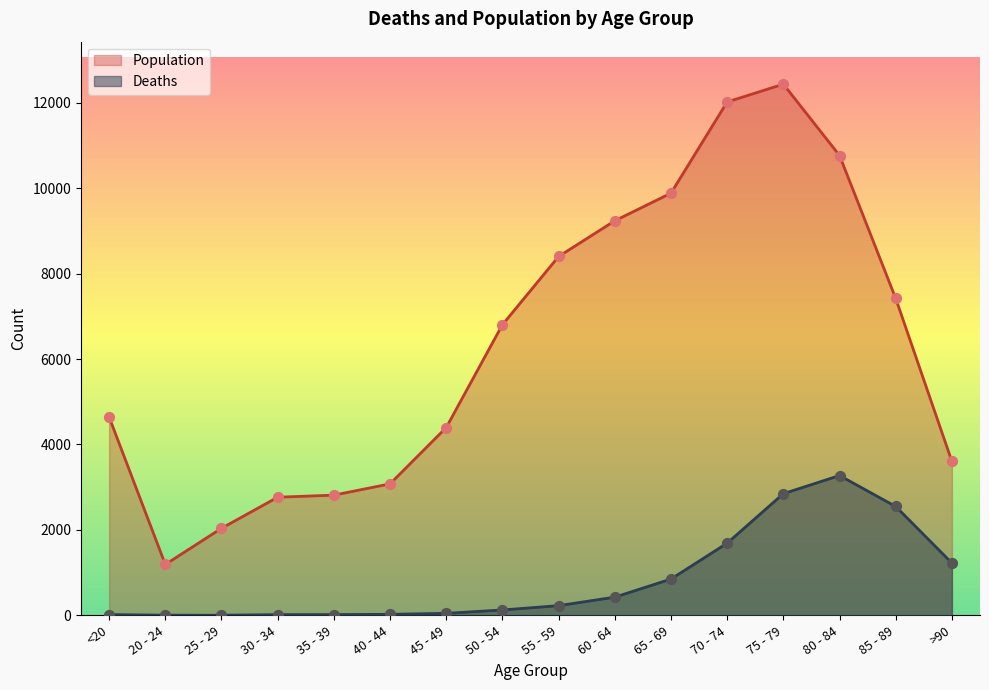

What are all the series names shown in the legend?

Population, Deaths